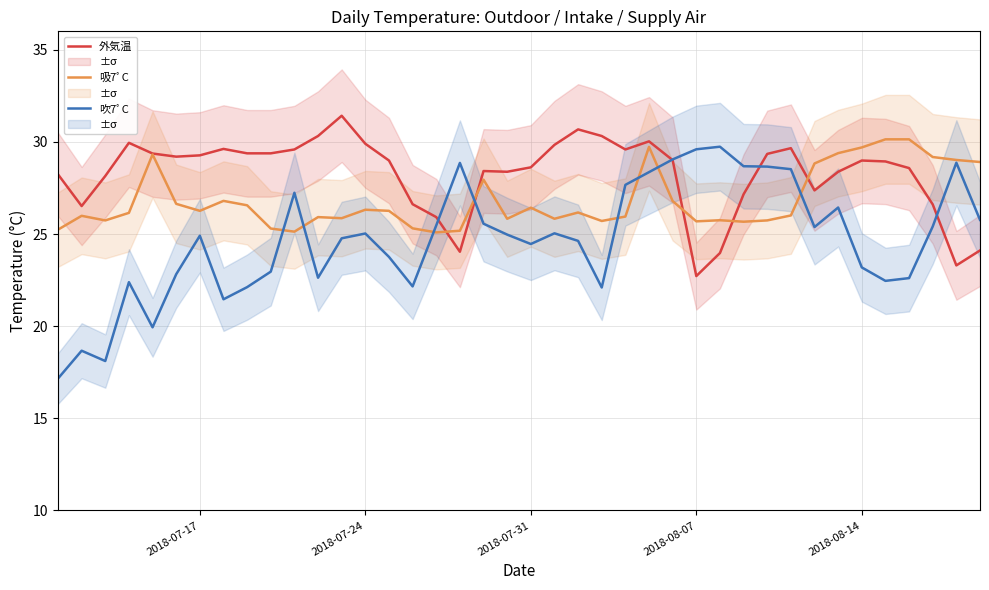

What is the lowest value of the 外気温 series?

22.7